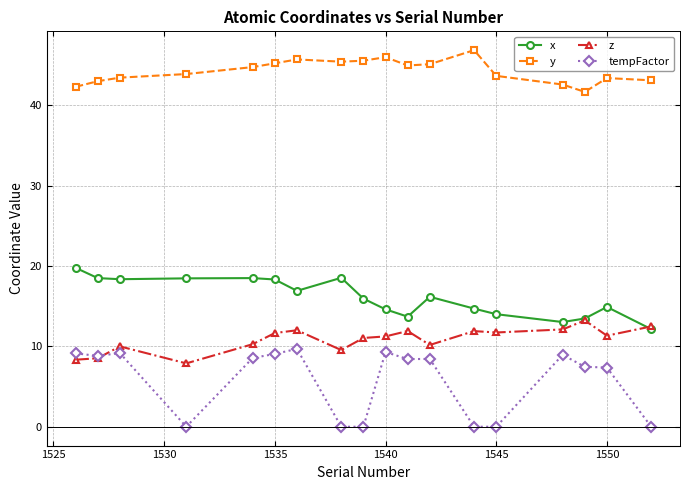

What is the sum of all z values?

195.4